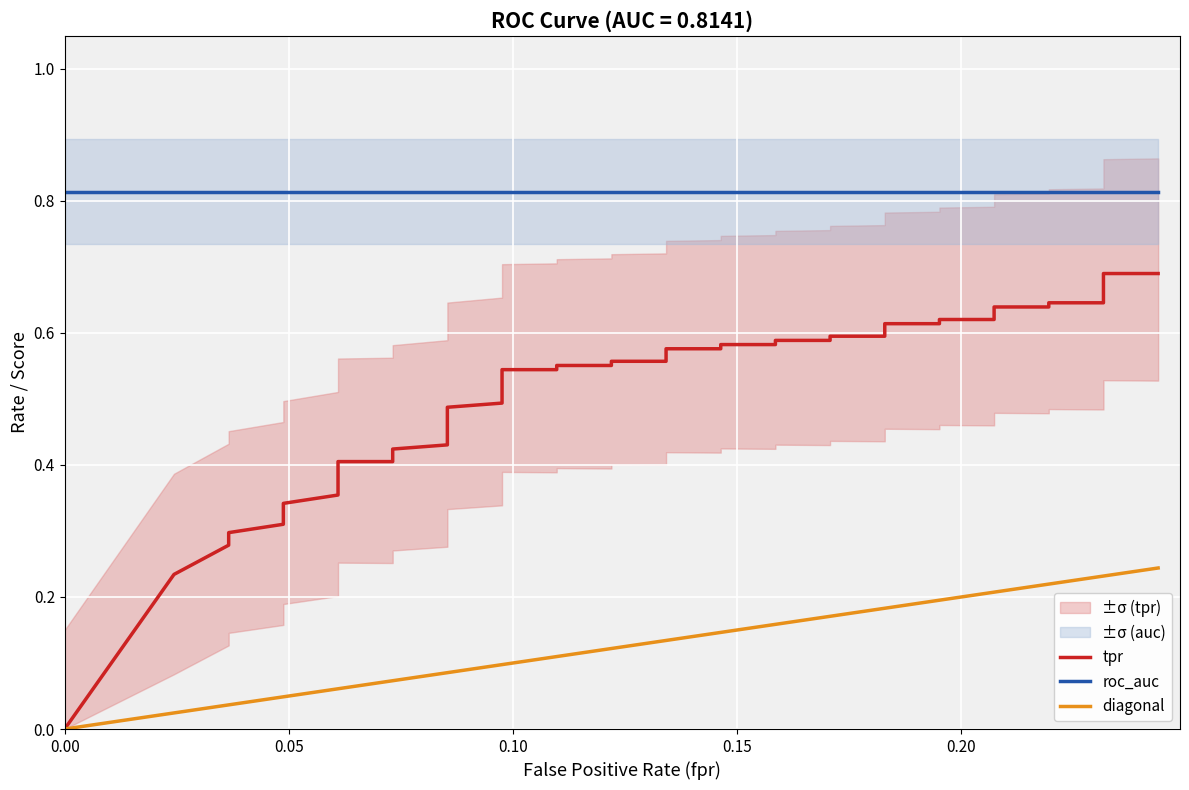

Reading left to right, what are all the values shown in this chart?

tpr: 0.0	0.2	0.3	0.3	0.3	0.3	0.3	0.4	0.4	0.4	0.4	0.4	0.4	0.4	0.5	0.5	0.5	0.5	0.6	0.6	0.6	0.6	0.6	0.6	0.6	0.6	0.6	0.6	0.6	0.6	0.6	0.6	0.6	0.6	0.6	0.6	0.6	0.6	0.7	0.7
roc_auc: 0.8	0.8	0.8	0.8	0.8	0.8	0.8	0.8	0.8	0.8	0.8	0.8	0.8	0.8	0.8	0.8	0.8	0.8	0.8	0.8	0.8	0.8	0.8	0.8	0.8	0.8	0.8	0.8	0.8	0.8	0.8	0.8	0.8	0.8	0.8	0.8	0.8	0.8	0.8	0.8
diagonal: 0.0	0.0	0.0	0.0	0.0	0.0	0.0	0.1	0.1	0.1	0.1	0.1	0.1	0.1	0.1	0.1	0.1	0.1	0.1	0.1	0.1	0.1	0.1	0.1	0.1	0.2	0.2	0.2	0.2	0.2	0.2	0.2	0.2	0.2	0.2	0.2	0.2	0.2	0.2	0.2